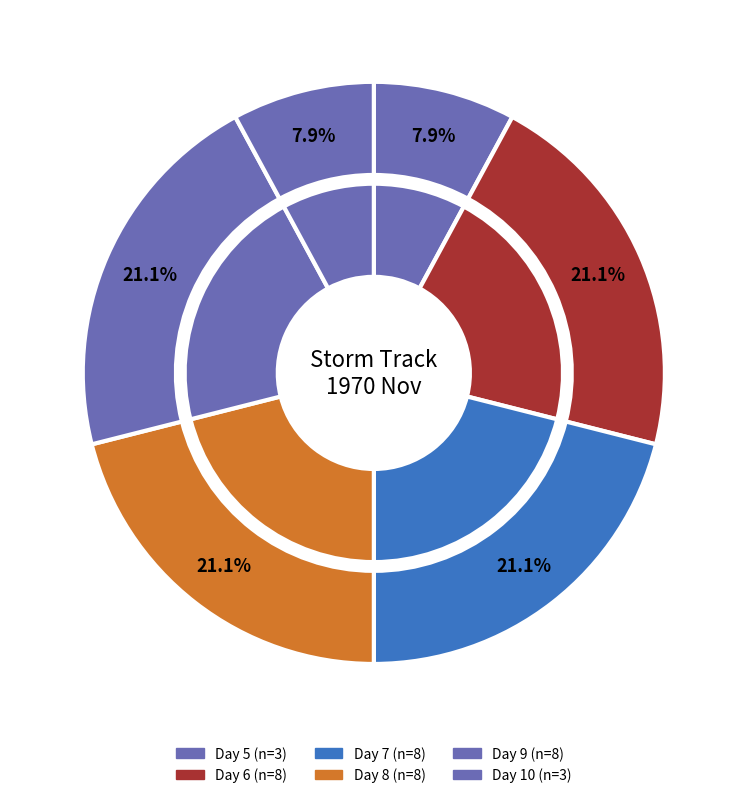

To the nearest percent, what is the combined percentage of Day 9 and Day 6?

42%